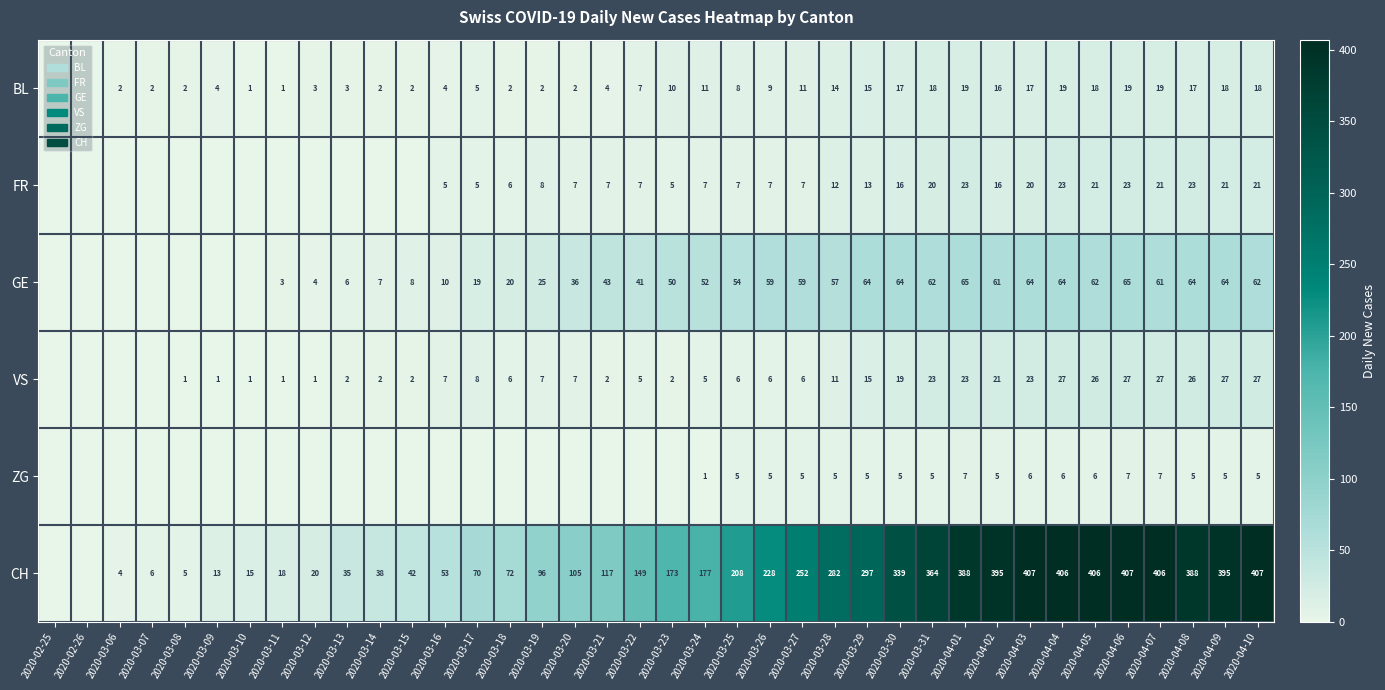

At 2020-04-08, list the series in order from smallest to largest.

ZG, BL, FR, VS, GE, CH